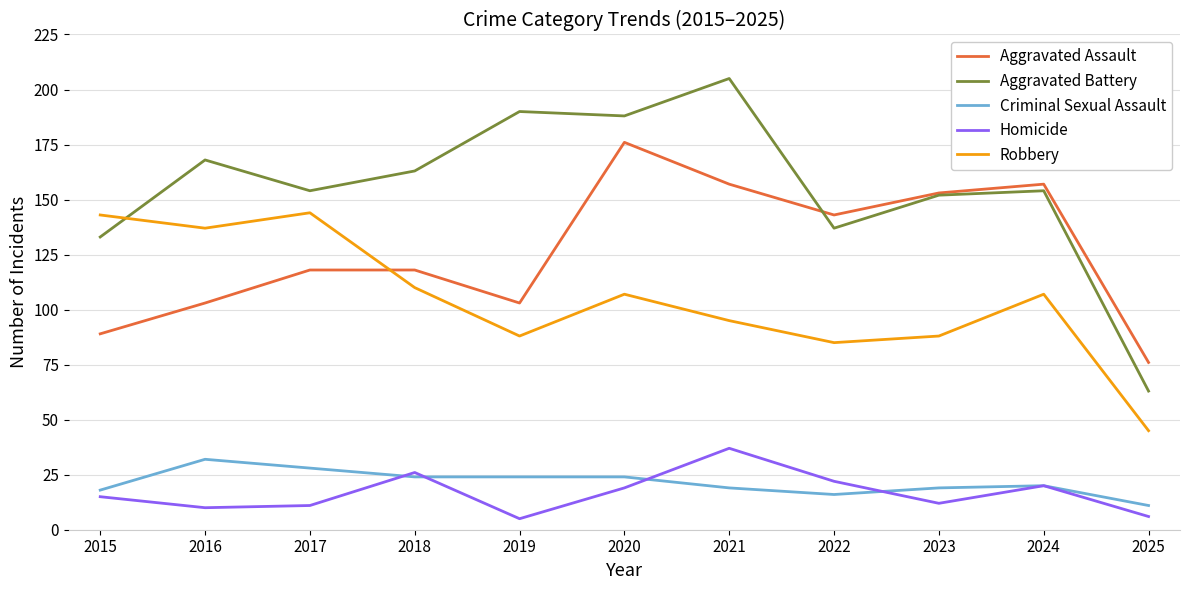

Where do Aggravated Battery and Robbery first cross each other?

2015 and 2016